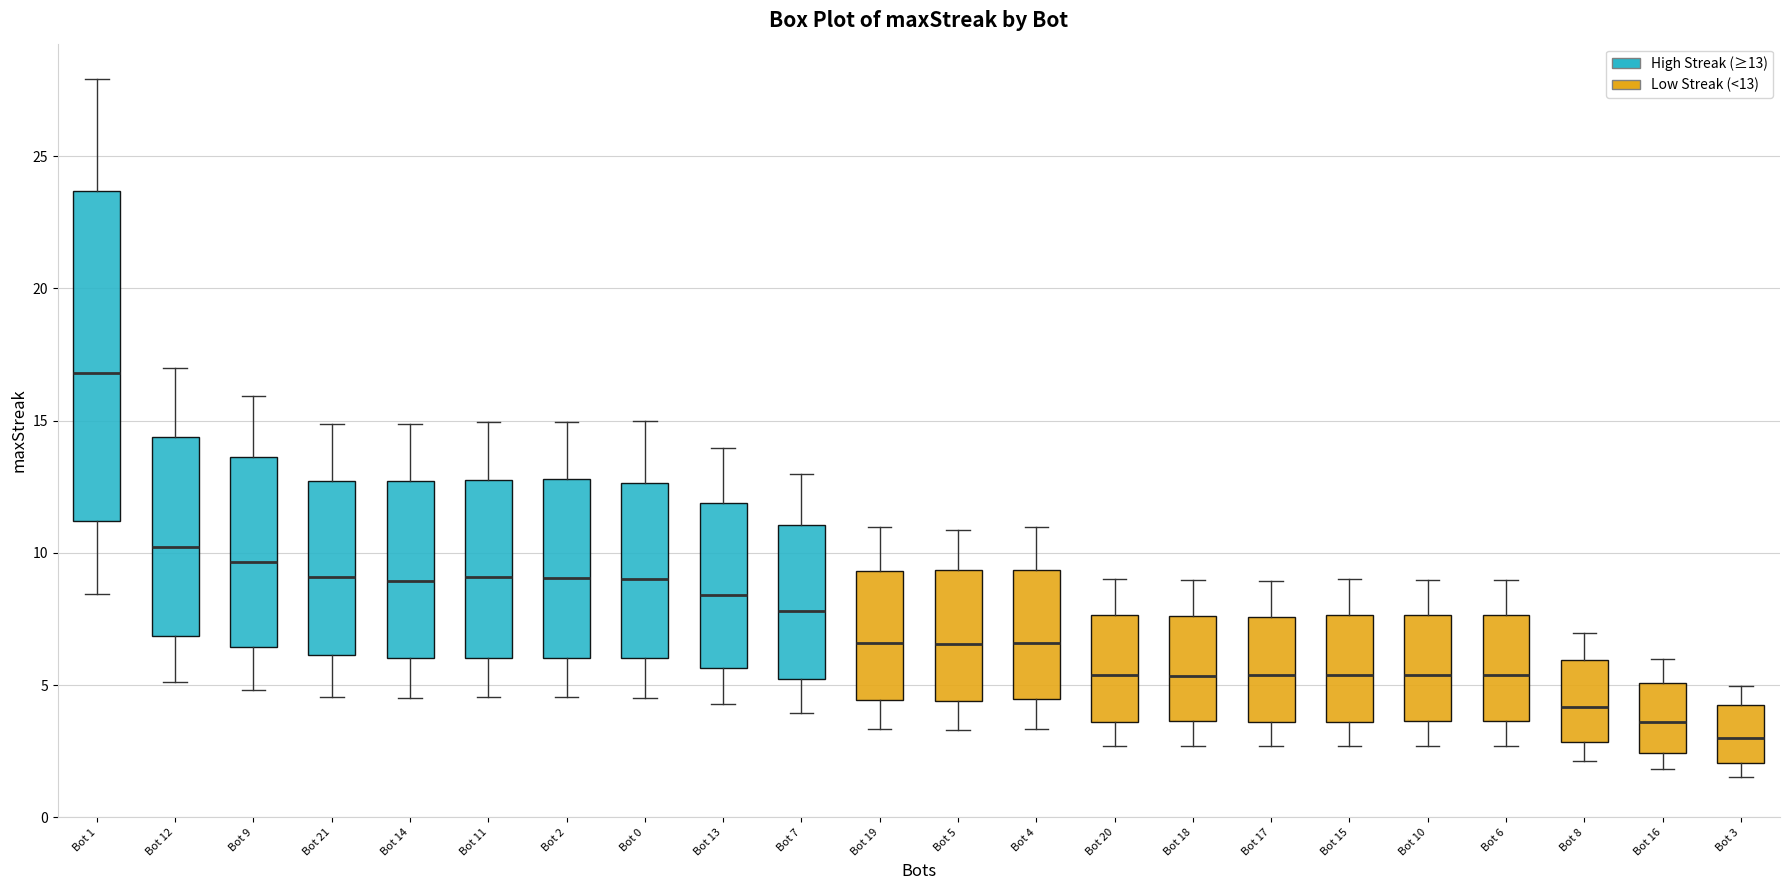

Which box's median line is the lowest?

Bot 3